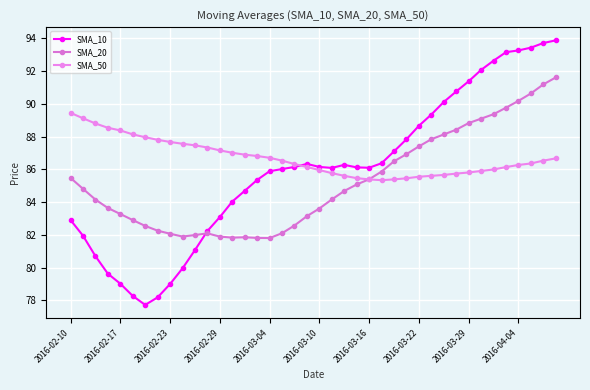

How many interior local valleys does the SMA_10 series have?

3